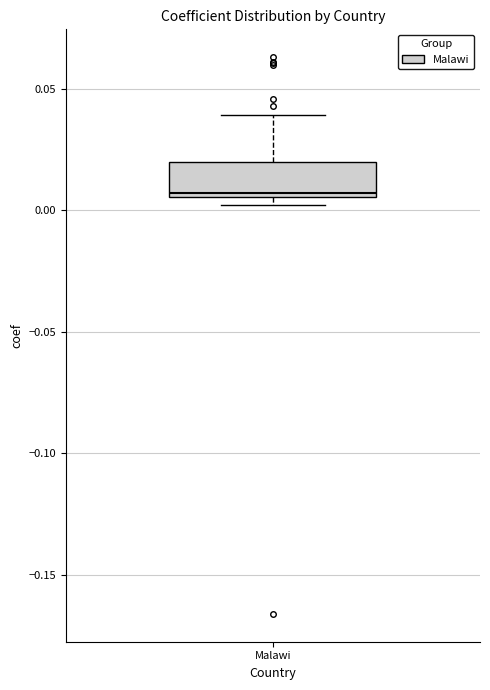

Transcribe this box plot: give where the median line is, the range the box spans, and where the two whiskers end, as read against the y-axis. The values are not printed on the chart, so give them approximately, as read against the axis.

median 0.005 (just above the box's lower edge), box 0.005 to 0.020, whiskers 0.000 to 0.040